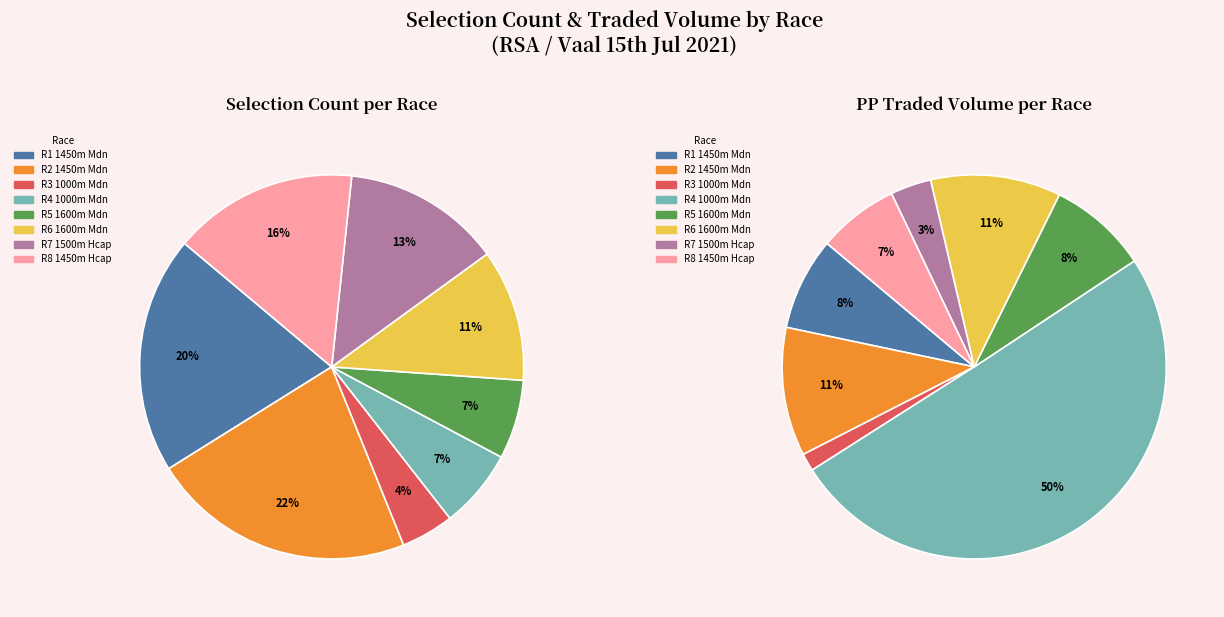

True or false: R5 1600m Mdn accounts for 7% of the total.

True